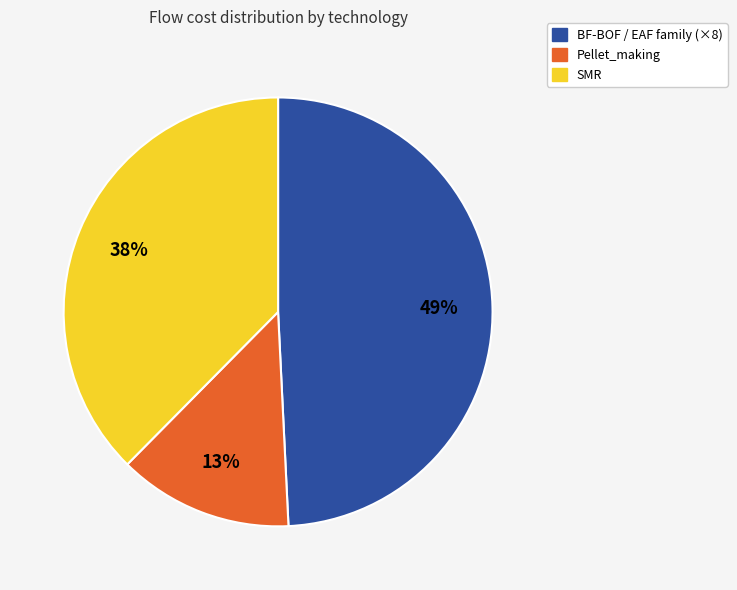

To the nearest percent, what is the difference between the largest and smallest slice percentages?

36%